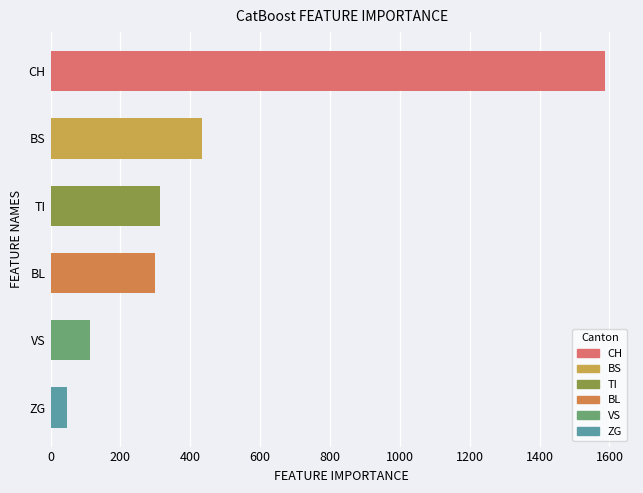

What is the value of the 3rd bar from the top?

314